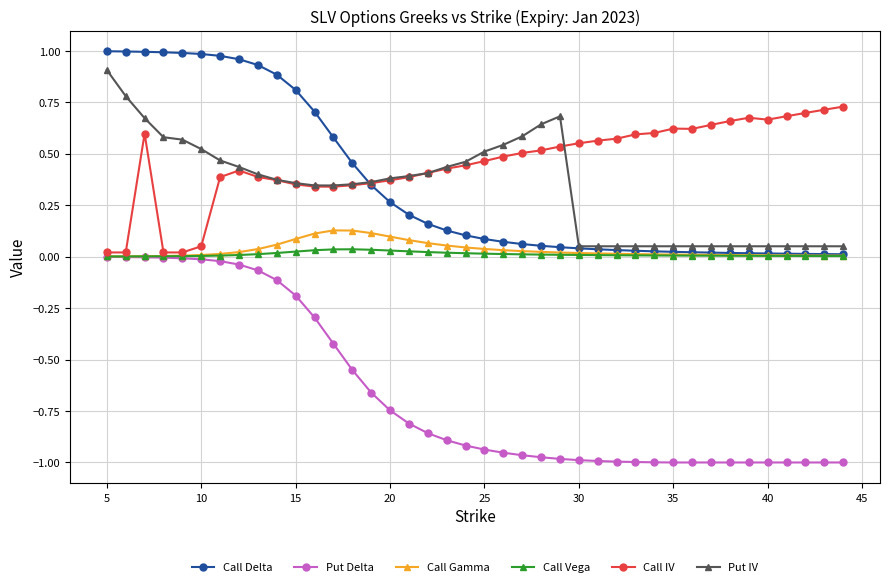

Is this an area chart (filled region under the line)?

No